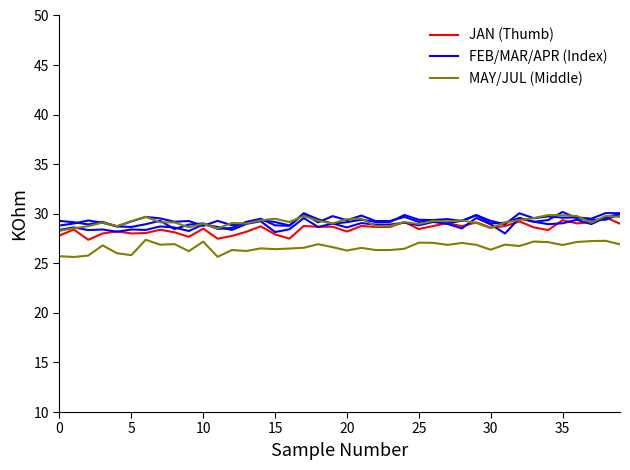

The value of APR at 32 is 30.1. True or false?

True